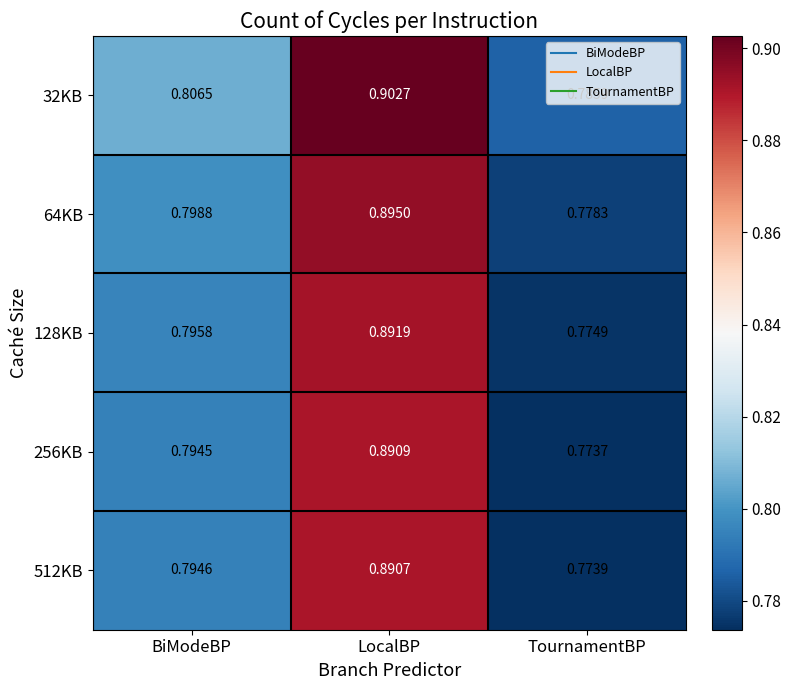

Which category has the lowest value in the 128KB series?

TournamentBP